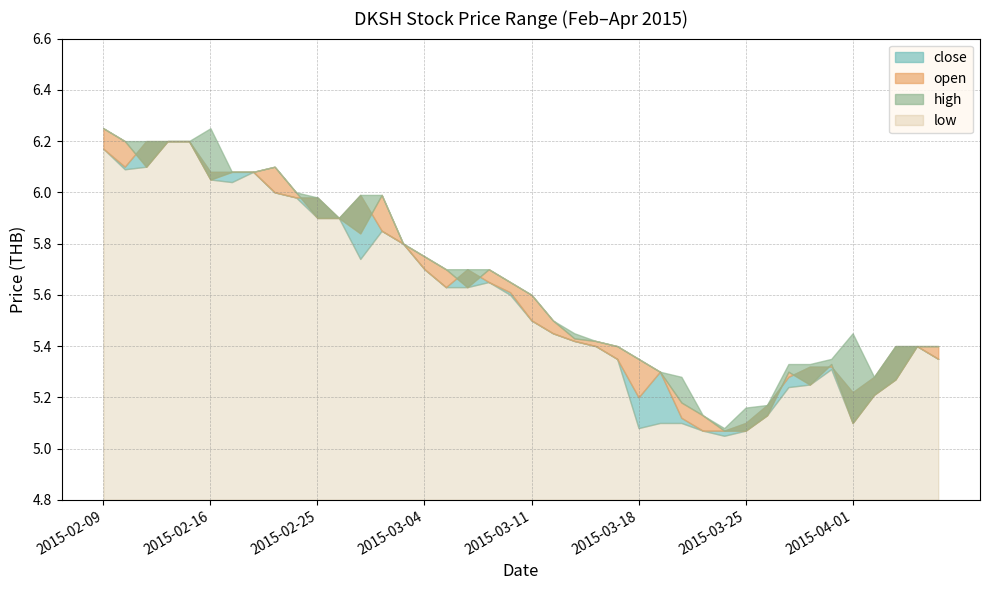

Which series has the largest range (max minus min)?

open